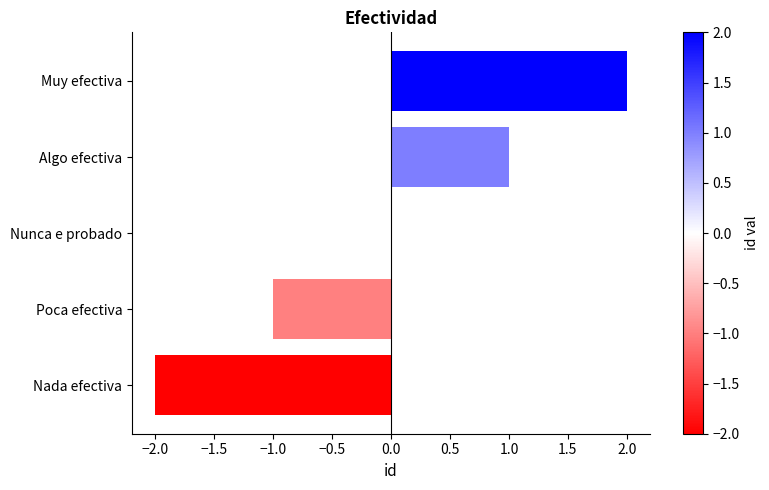

The chart shows a value of 1 at Muy efectiva. True or false?

False